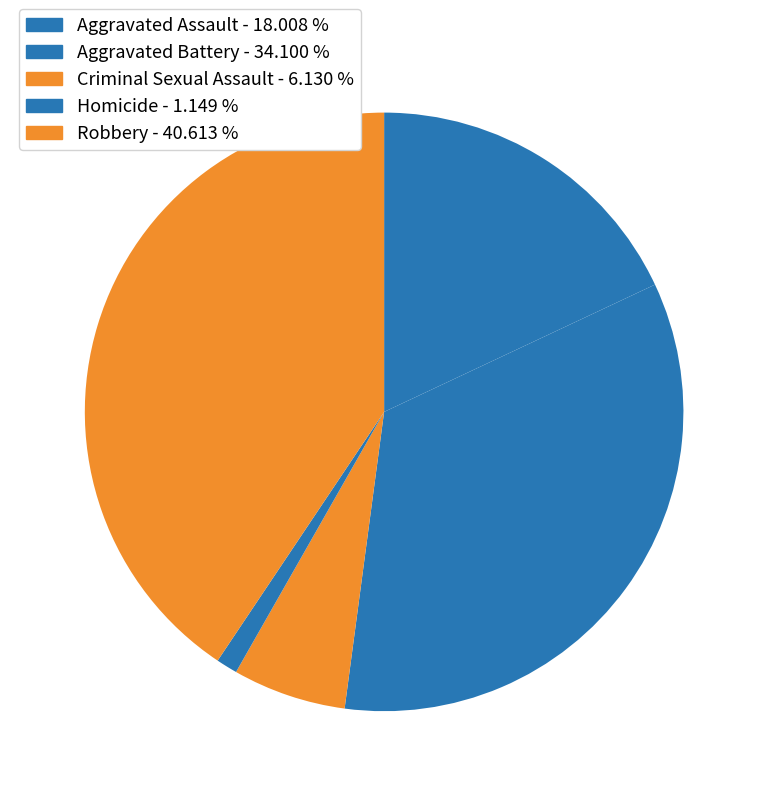

Is there any slice that represents more than half of the pie?

No